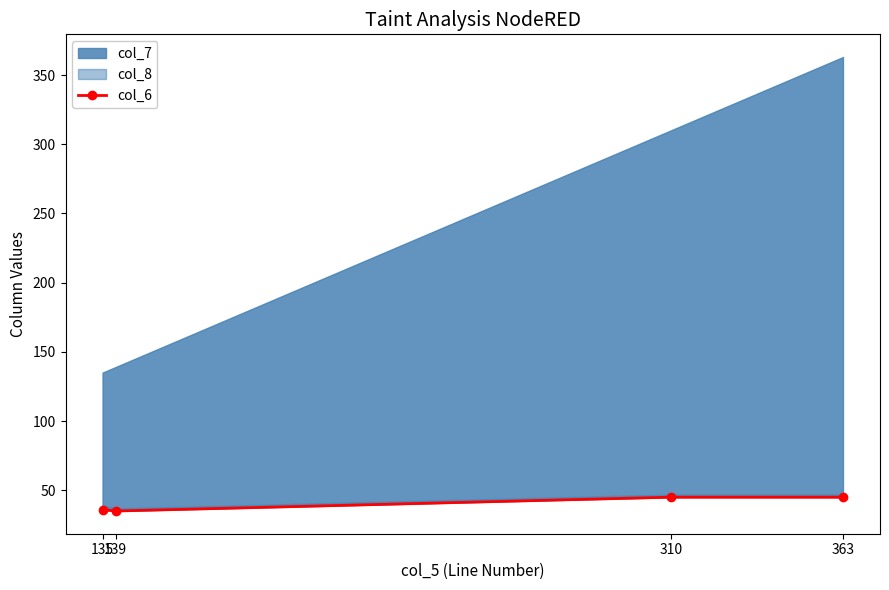

Reading left to right, extract all data points from this chart.

36	35	45	45